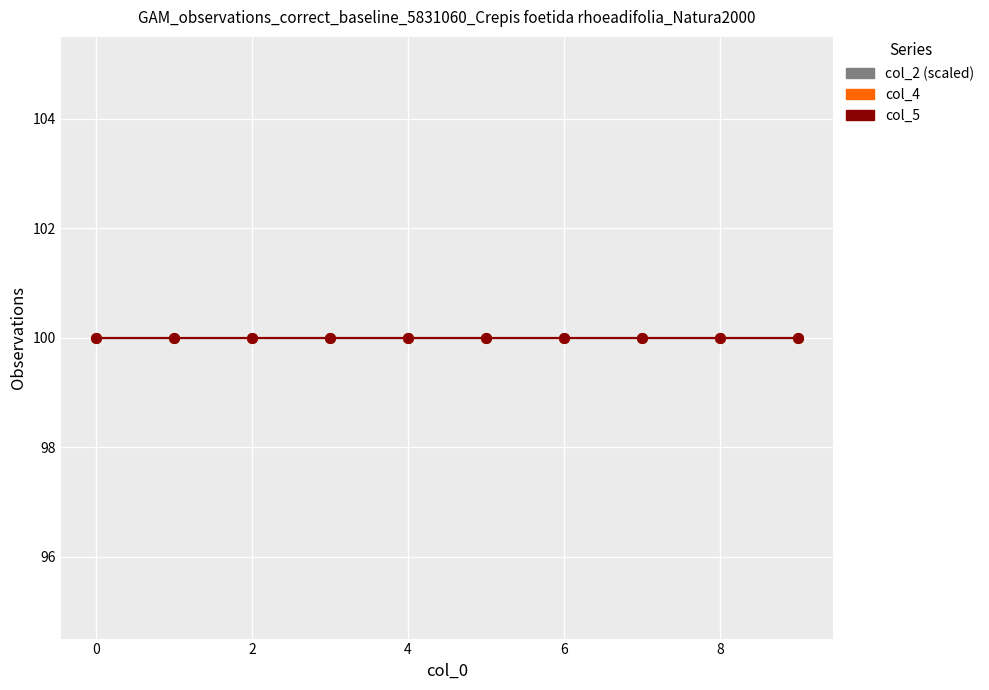

What are all the series names shown in the legend?

col_2, col_4, col_5